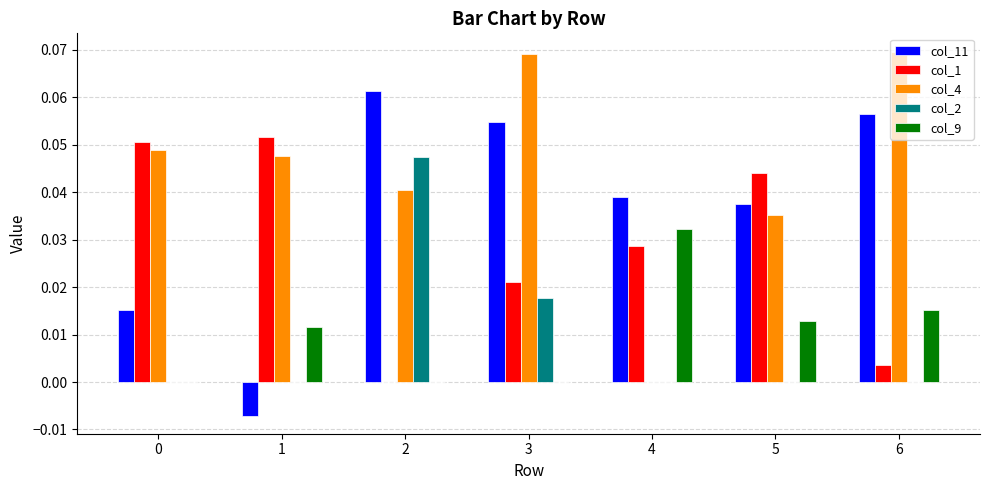

Between 1 and 4, which series saw the biggest shift?

col_4